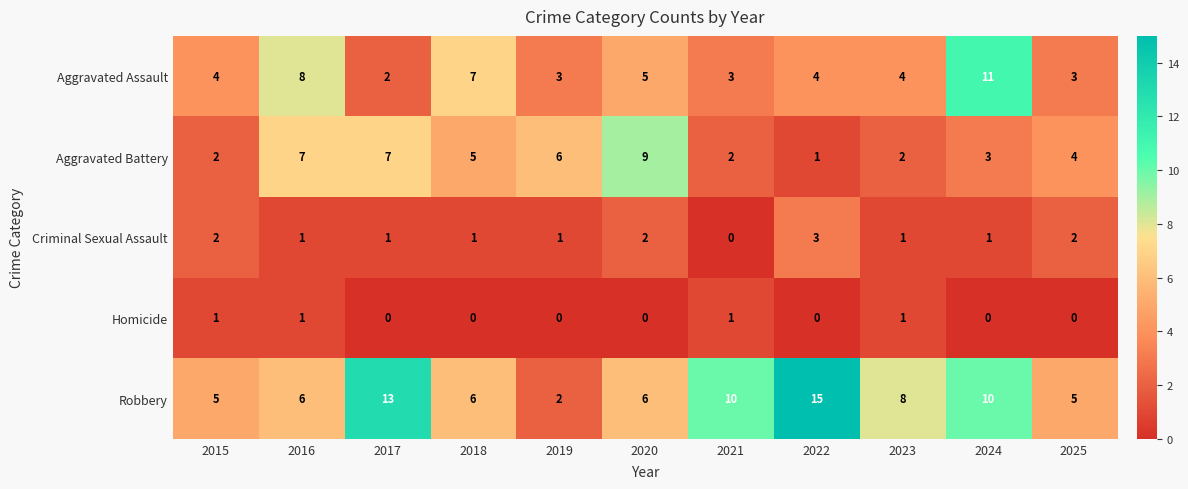

What is the sum of the Aggravated Battery values at 2023 and 2019?

8